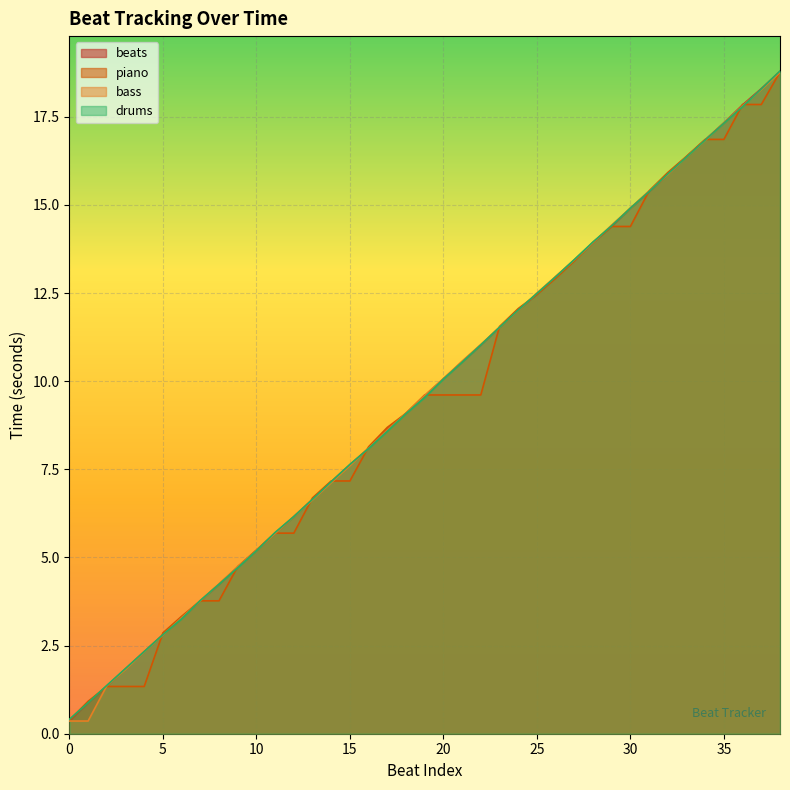

How many data points in drums are less than 9?

18